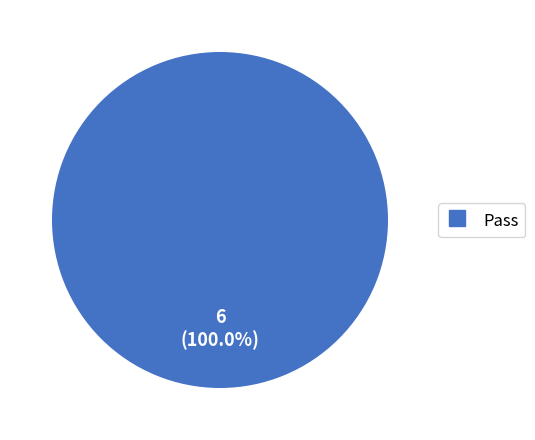

Is there a majority slice in this chart?

Yes